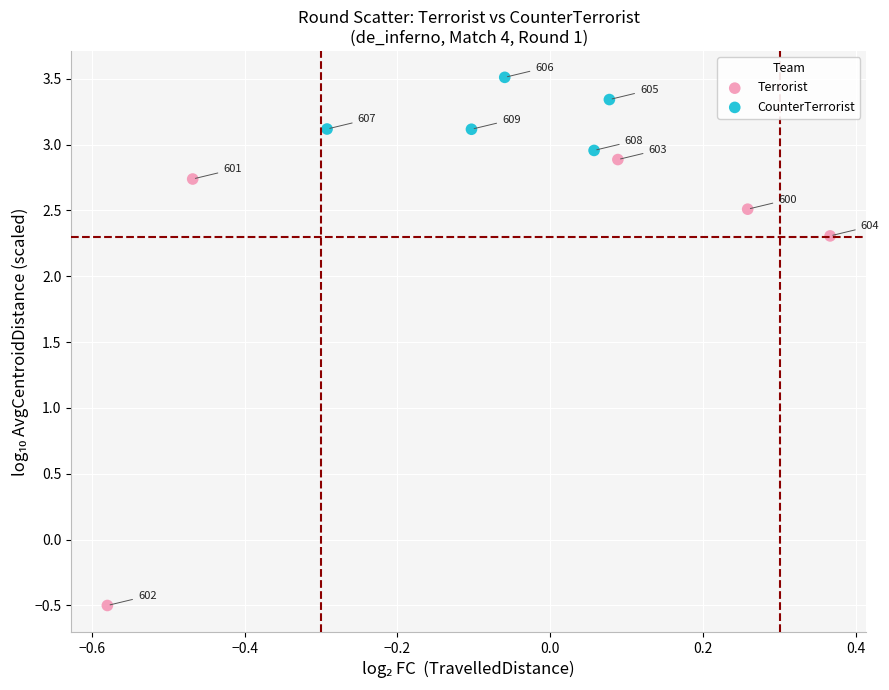

Which series contains the highest Y value?

CounterTerrorist